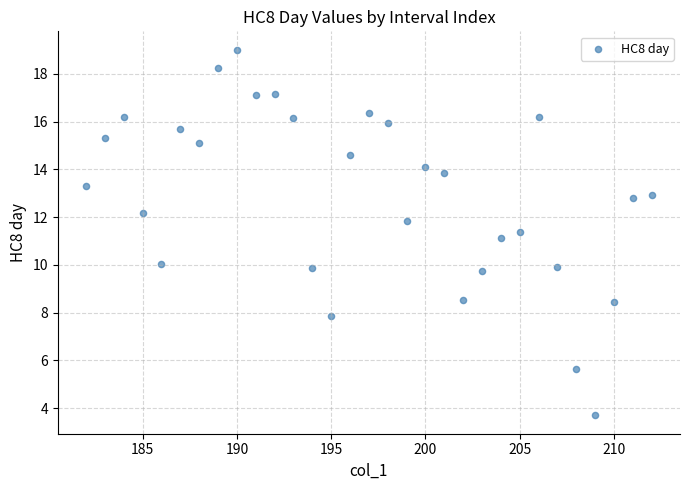

What is the range of X values (max minus min)?

30.0